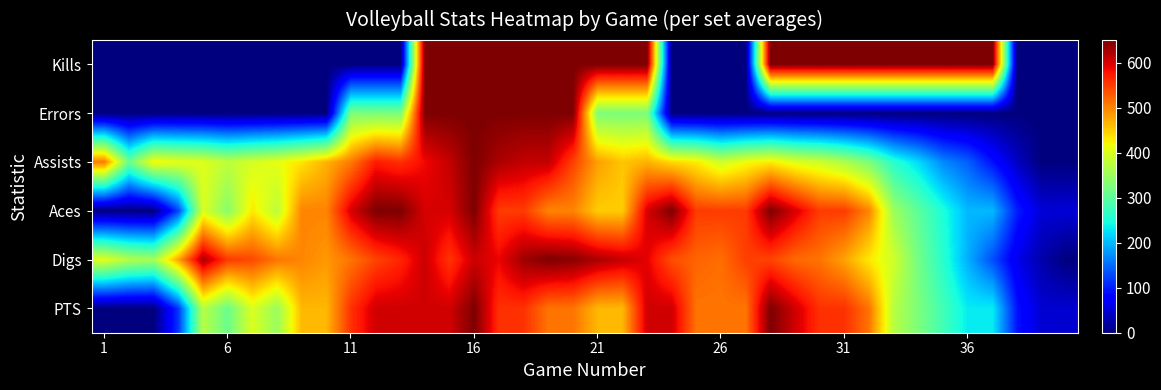

Reading left to right, transcribe all the data shown in this chart.

Kills: 0.0	0.0	0.0	0.0	0.0	0.0	0.0	0.0	0.0	0.0	0.0	0.0	0.0	650.0	650.0	650.0	650.0	650.0	650.0	650.0	650.0	650.0	650.0	0.0	0.0	0.0	0.0	650.0	650.0	650.0	650.0	650.0	650.0	650.0	650.0	650.0	650.0	0.0	0.0	0.0
Errors: 0.0	0.0	0.0	0.0	0.0	0.0	0.0	0.0	0.0	0.0	325.0	325.0	325.0	650.0	650.0	650.0	650.0	650.0	650.0	650.0	325.0	325.0	325.0	0.0	0.0	0.0	0.0	0.0	0.0	0.0	0.0	0.0	0.0	0.0	0.0	0.0	0.0	0.0	0.0	0.0
Assists: 507.0	312.0	419.9	409.5	403.0	377.0	395.2	409.5	434.2	468.0	507.0	572.0	559.0	585.0	611.0	650.0	624.0	611.0	611.0	546.0	481.0	455.0	468.0	442.0	429.0	390.0	416.0	429.0	403.0	390.0	364.0	325.0	260.0	221.0	169.0	143.0	91.0	39.0	0.0	0.0
Aces: 0.0	0.0	0.0	125.0	400.0	335.0	430.0	375.0	500.0	500.0	600.0	650.0	650.0	600.0	600.0	650.0	550.0	550.0	500.0	500.0	450.0	450.0	600.0	650.0	550.0	550.0	550.0	650.0	600.0	550.0	550.0	500.0	350.0	300.0	250.0	200.0	200.0	100.0	50.0	50.0
Digs: 405.3	368.8	356.8	478.4	624.4	551.4	540.8	510.5	498.8	485.7	511.2	544.1	566.0	606.2	555.1	606.2	587.9	631.7	650.0	642.7	624.4	609.8	591.6	536.8	522.2	514.9	547.8	544.1	518.5	511.2	478.4	430.9	390.7	317.7	259.3	193.5	131.5	62.1	25.6	0.0
PTS: 0.0	0.0	0.0	116.1	371.4	311.1	399.3	348.2	464.3	464.3	557.1	603.6	603.6	603.6	603.6	650.0	557.1	557.1	510.7	510.7	464.3	464.3	603.6	603.6	510.7	510.7	510.7	650.0	603.6	557.1	557.1	510.7	371.4	325.0	278.6	232.1	232.1	92.9	46.4	46.4